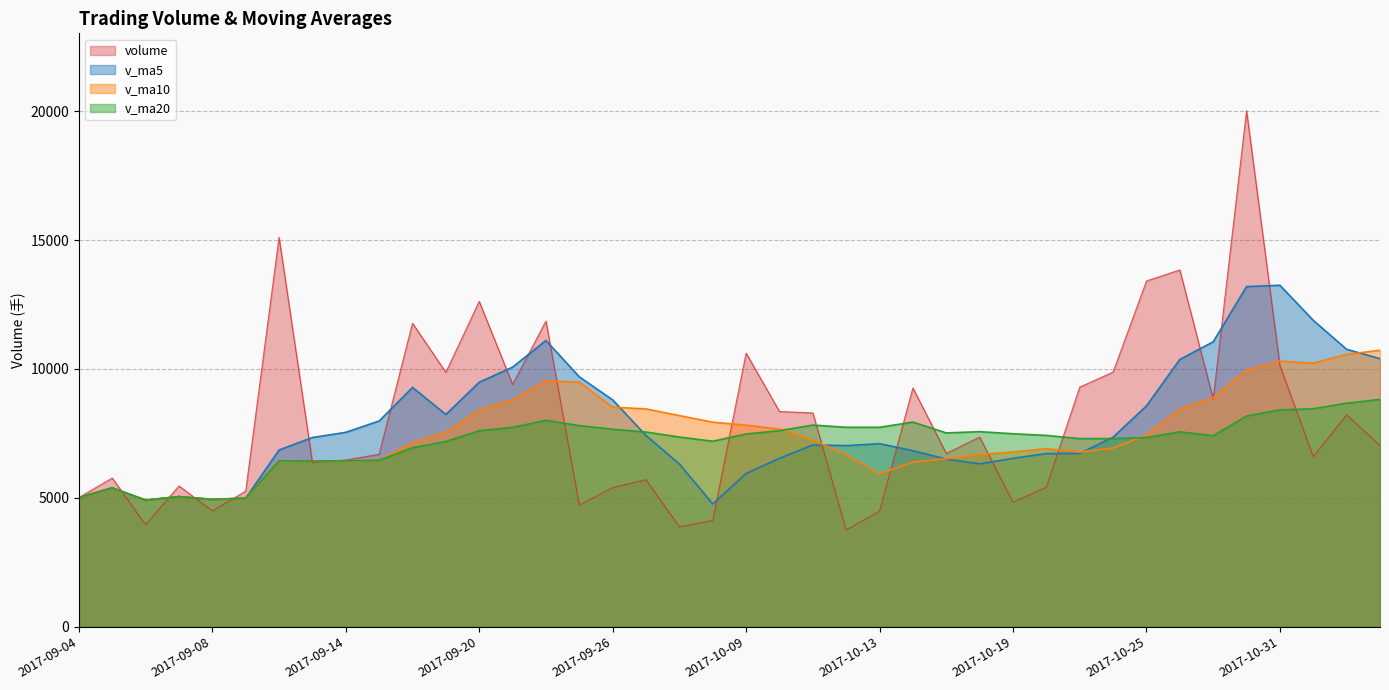

What is the value of the volume point at the 39th from the left?

8225.0